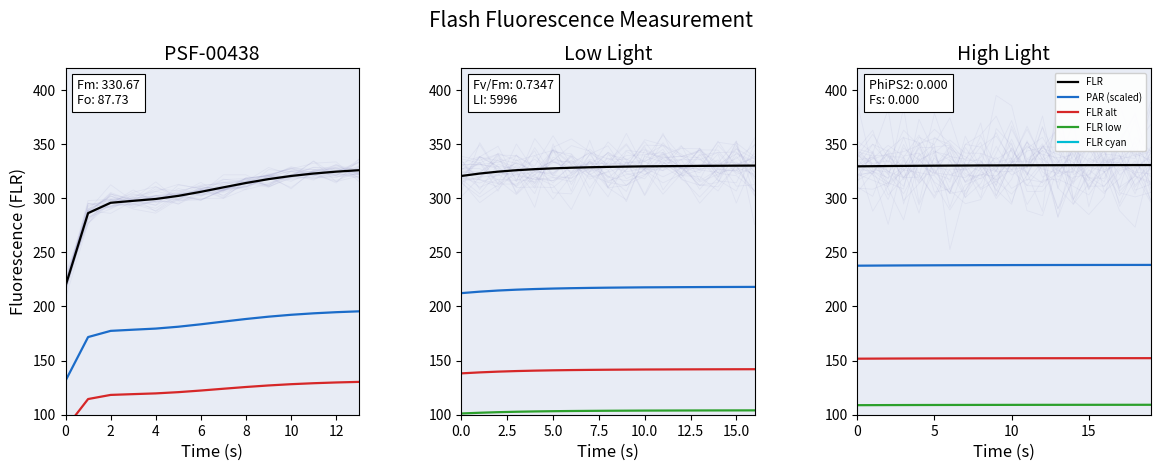

The value of FLR at 0 is 329.4. True or false?

True